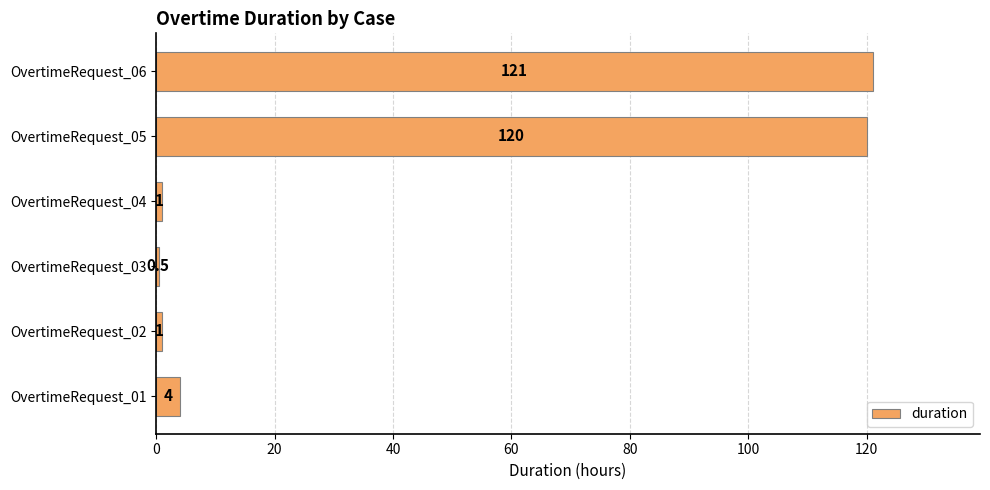

Which category has the highest value across all series?

OvertimeRequest_06